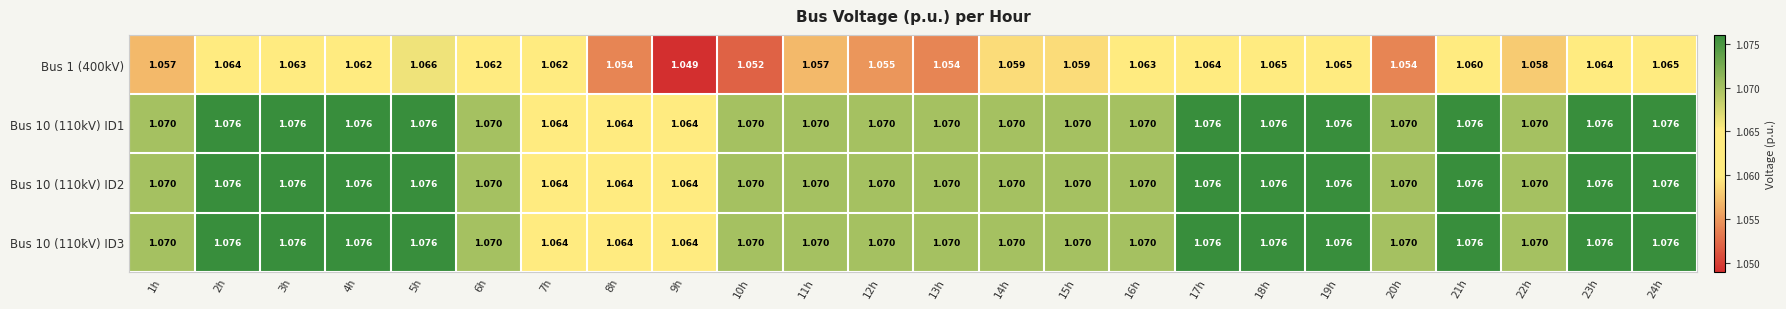

Is the value of Bus 10 (110kV) ID1 at 14h greater than the value of Bus 10 (110kV) ID3 at 2h?

No